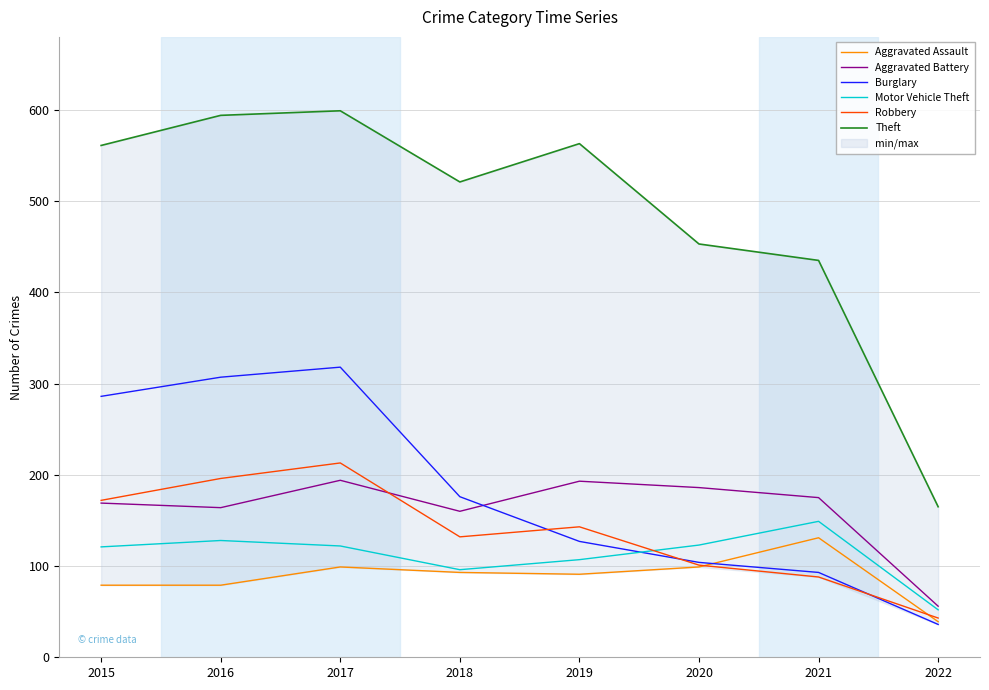

True or false: Robbery has a value of 72 at 2022.

False